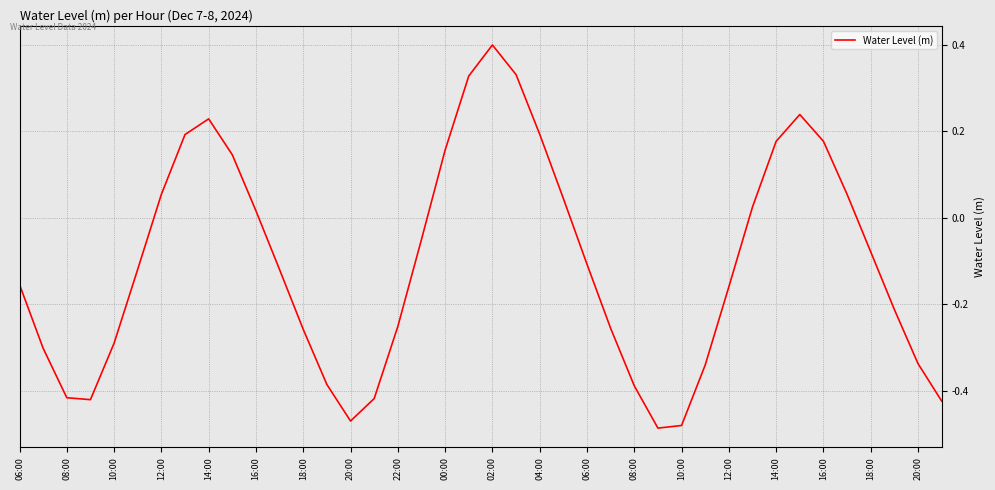

What is the difference between the maximum and minimum values?

0.9